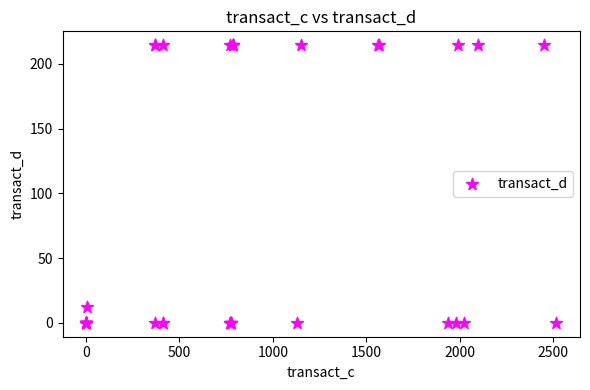

What Y value in the scatter plot is closest to 107?

12.1